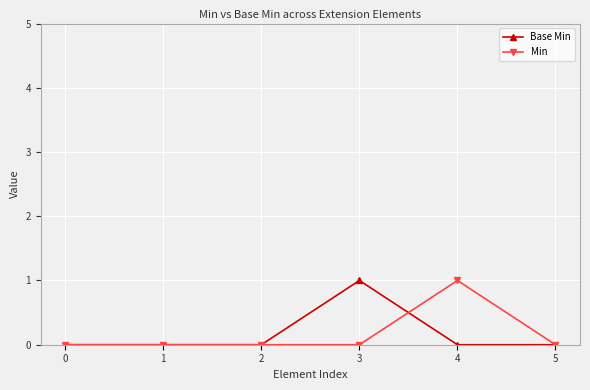

Between 0 and 4, which series saw the biggest shift?

Min